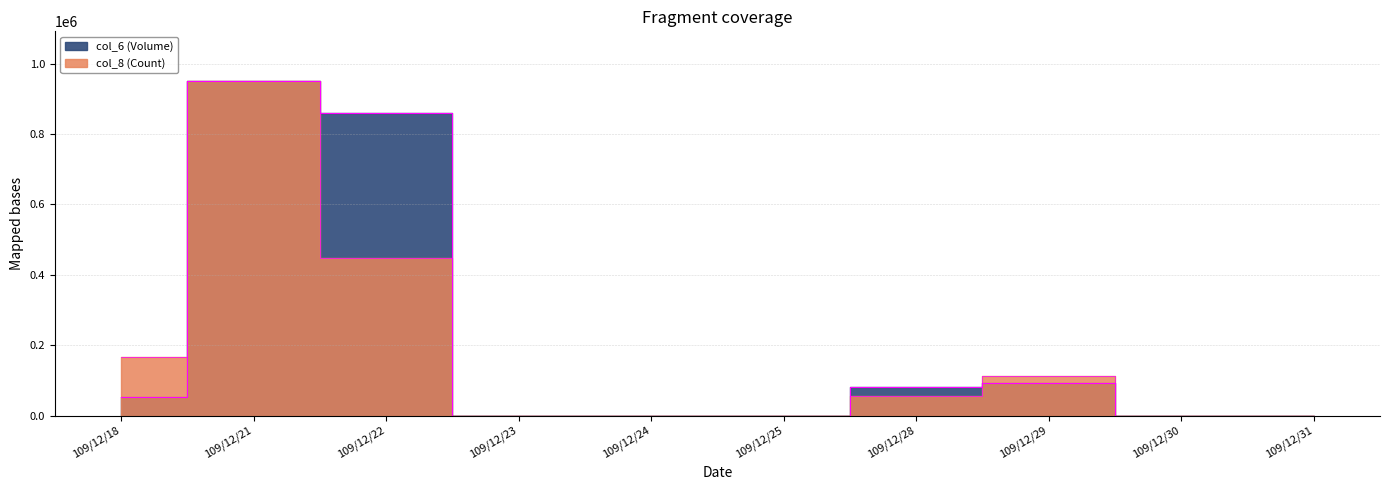

True or false: col_8 (Count) has a value of -319377.6 at 109/12/30.

False